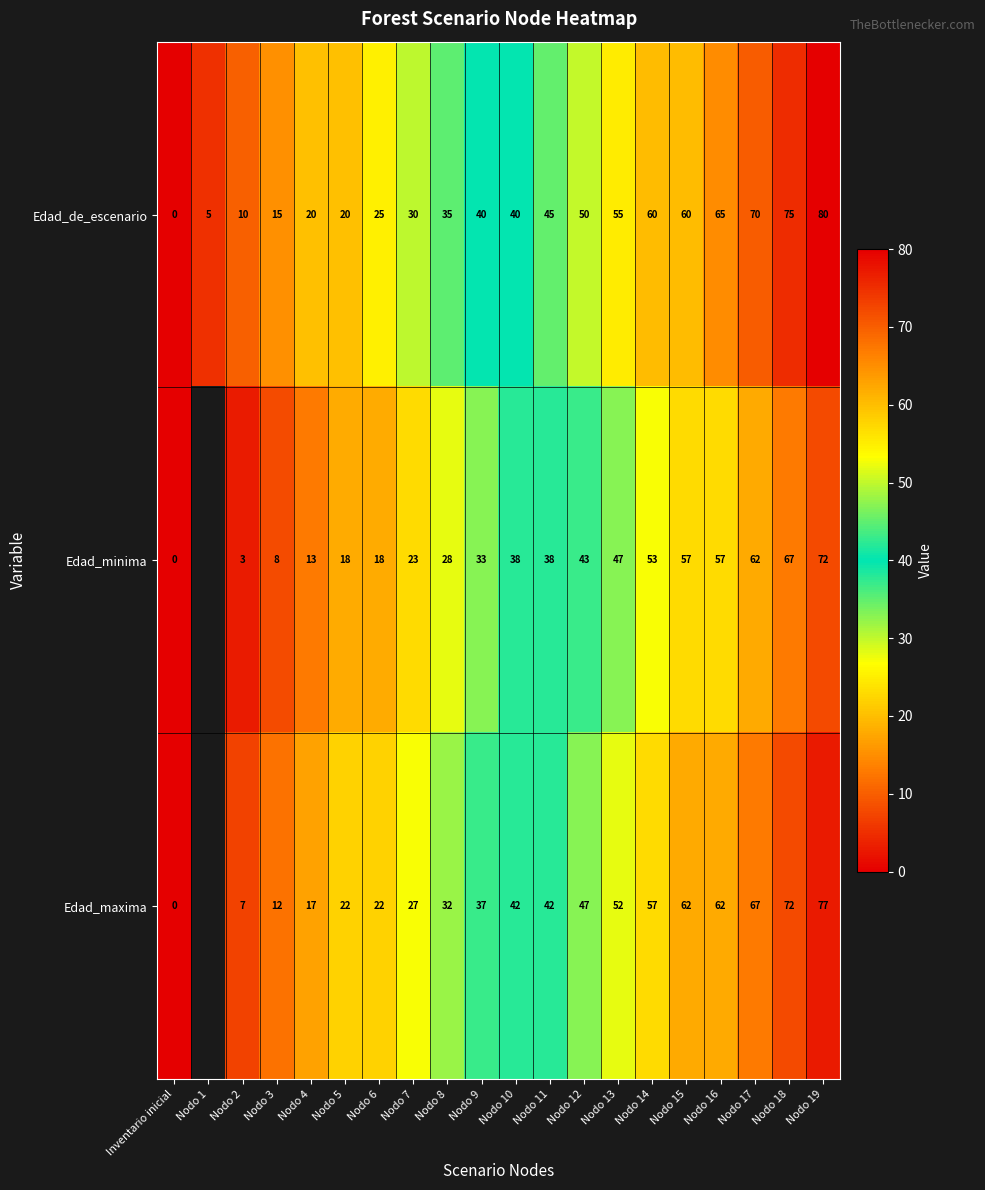

How many data points does each series have?

20